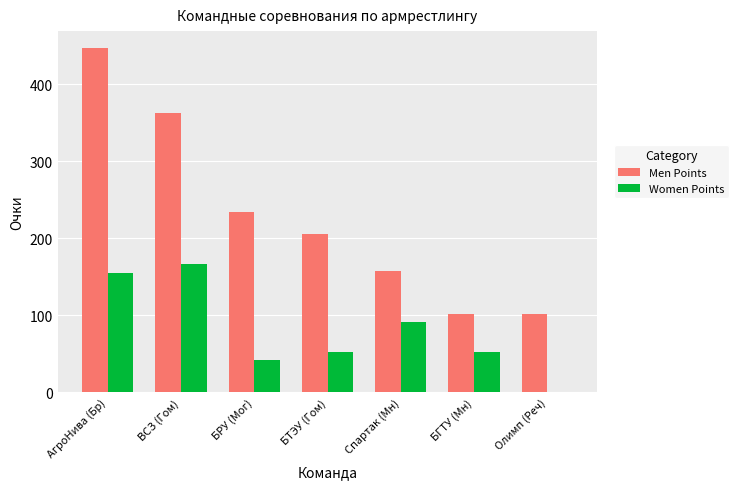

Where is Men Points nearest to the value 274?

БРУ (Мог)